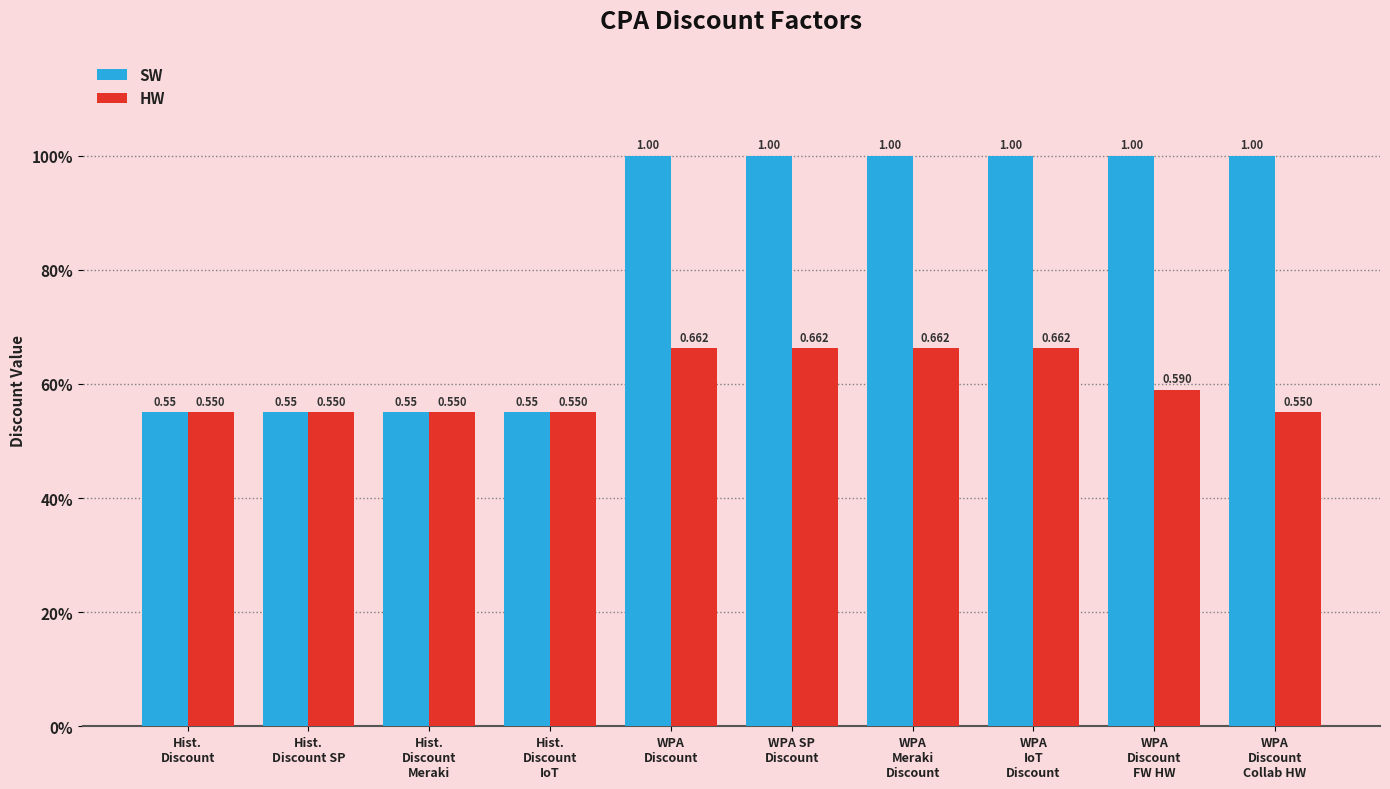

Count the SW values in the range 0 to 1.

10